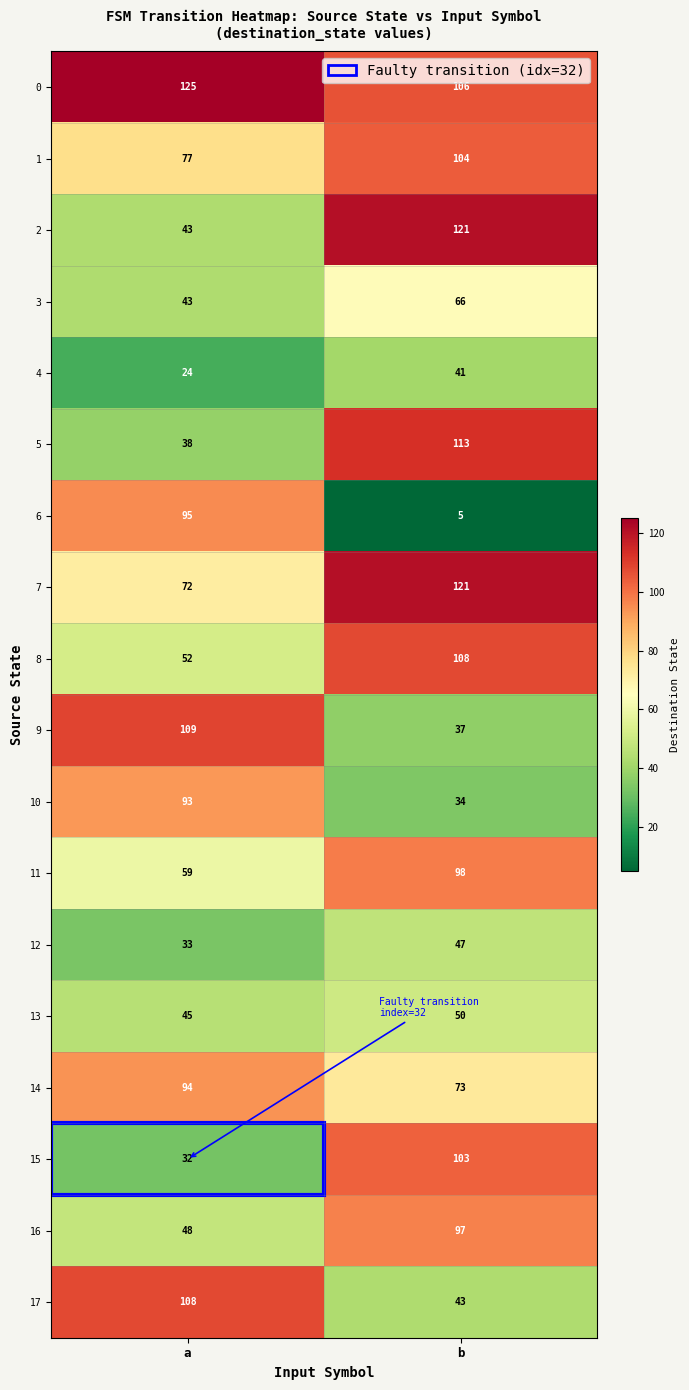

What is the smallest value displayed?

5